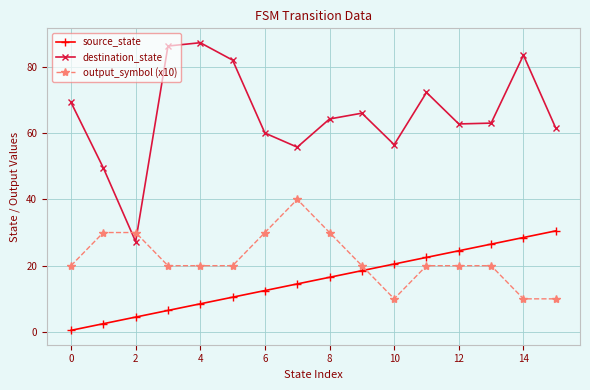

True or false: destination_state and source_state intersect in this chart.

False